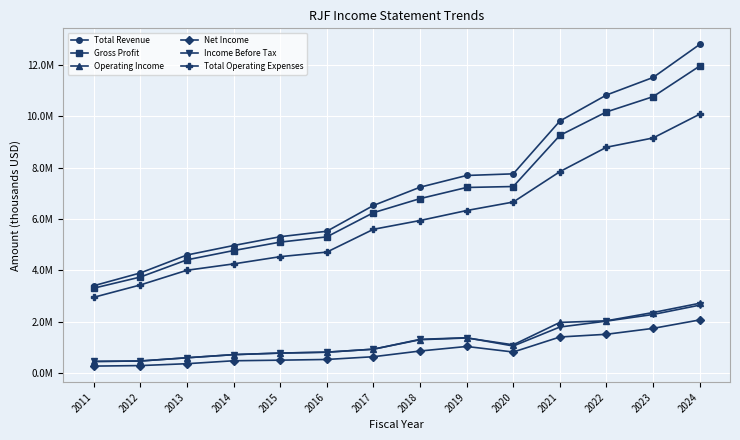

At which category does Income Before Tax reach its first local valley?

2020